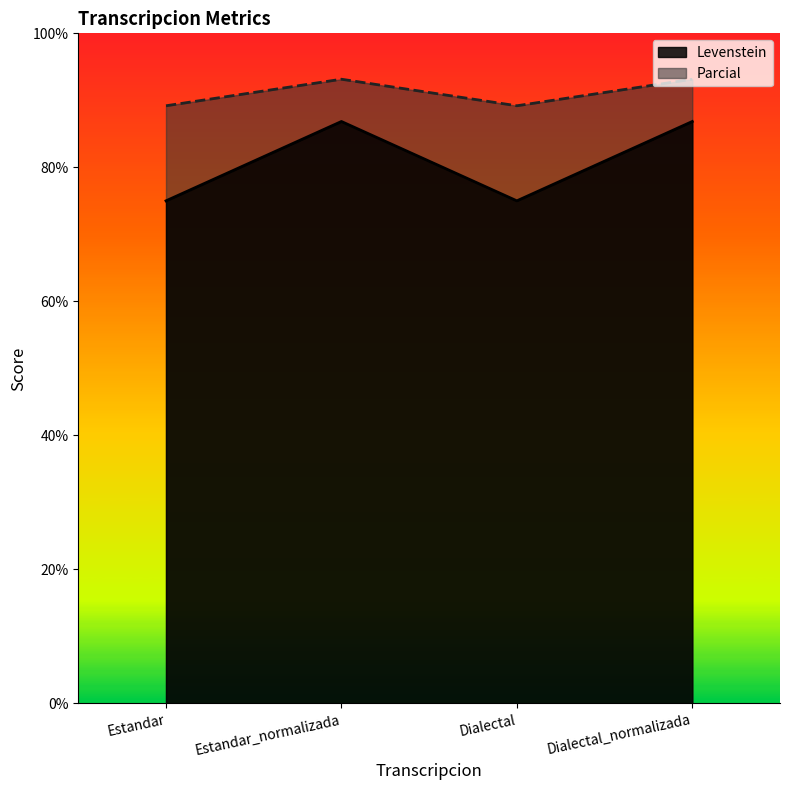

How many interior local peaks does the Parcial series have?

1